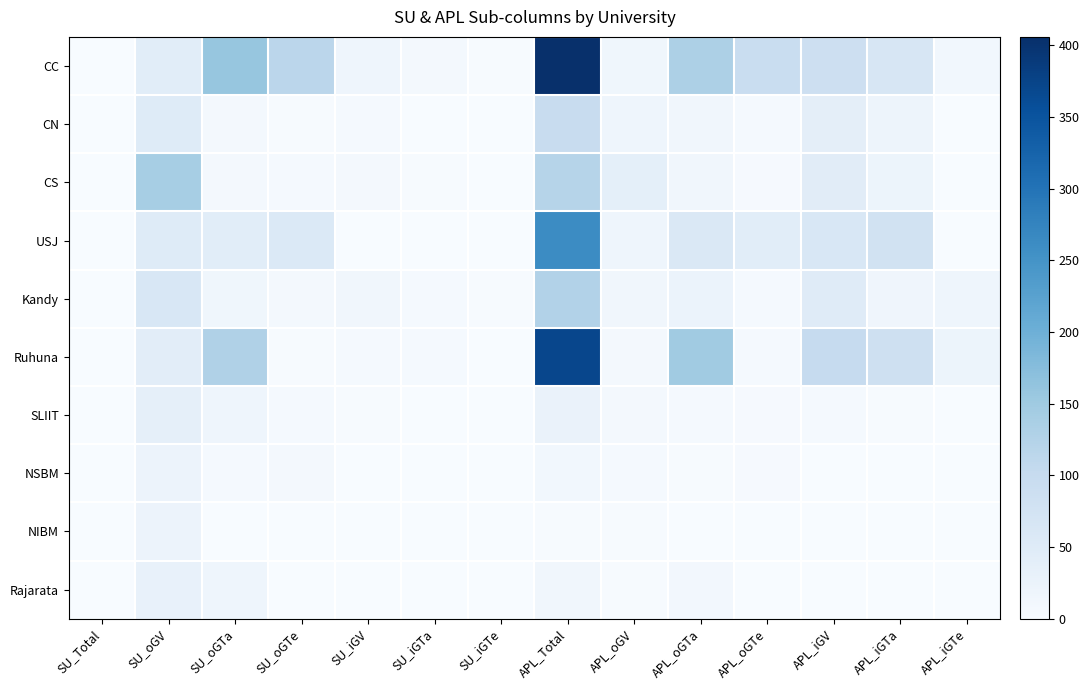

At which category does the chart reach its peak across all series?

APL_Total